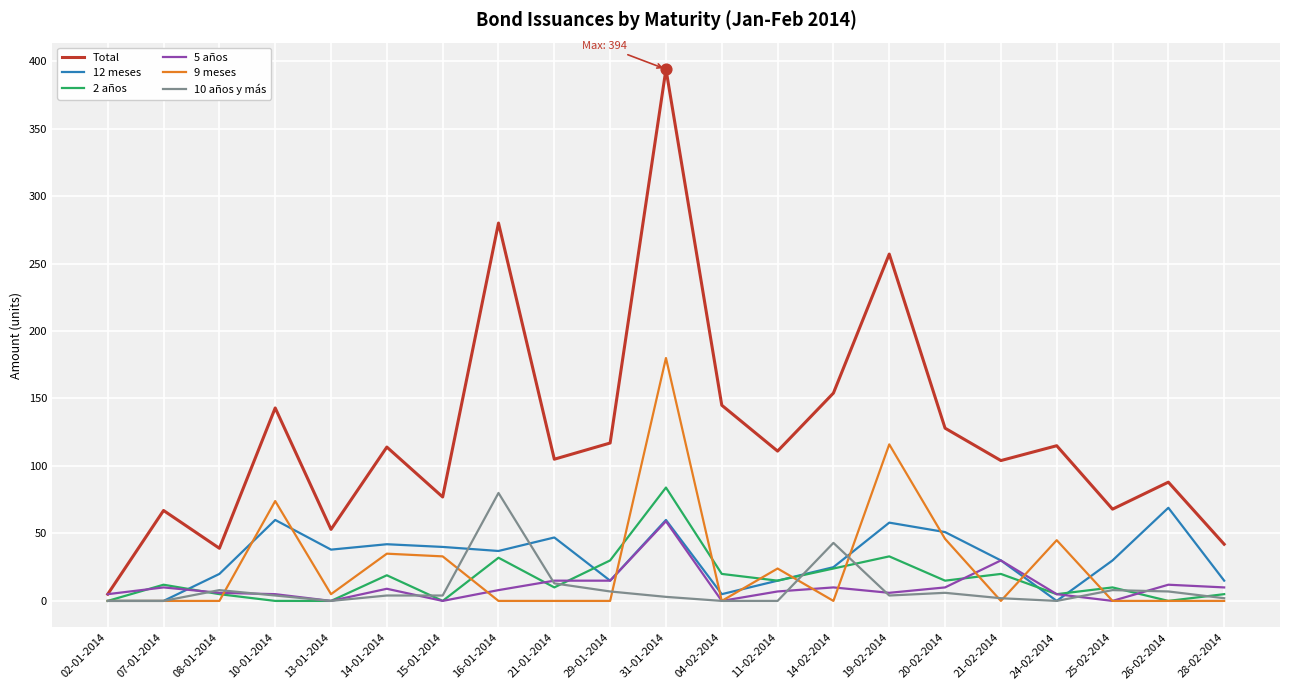

Which series has the largest total across all categories?

Total